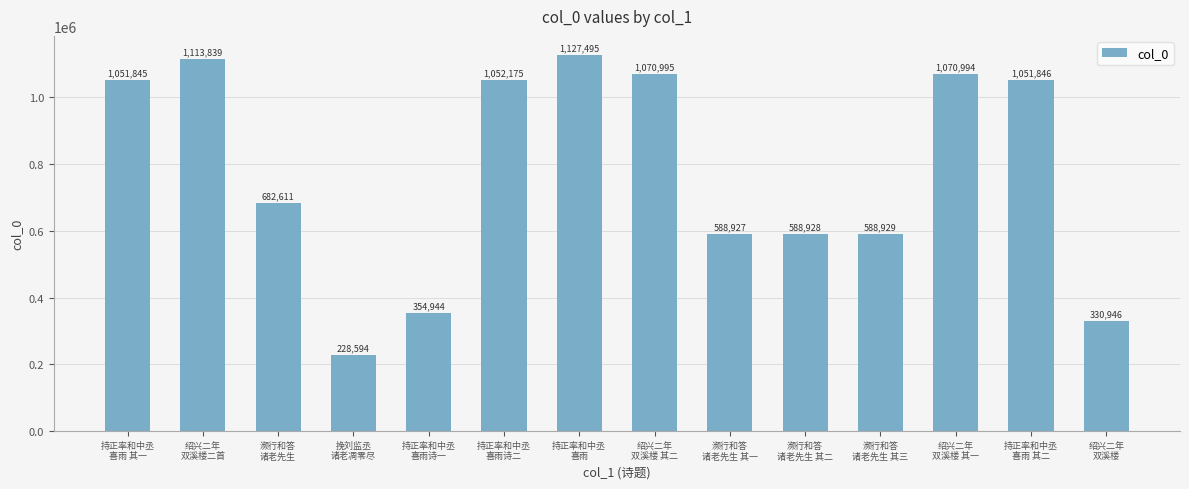

What is the difference between the values at 持正率和中丞
喜雨诗二 and 绍兴二年
双溪楼?

721229